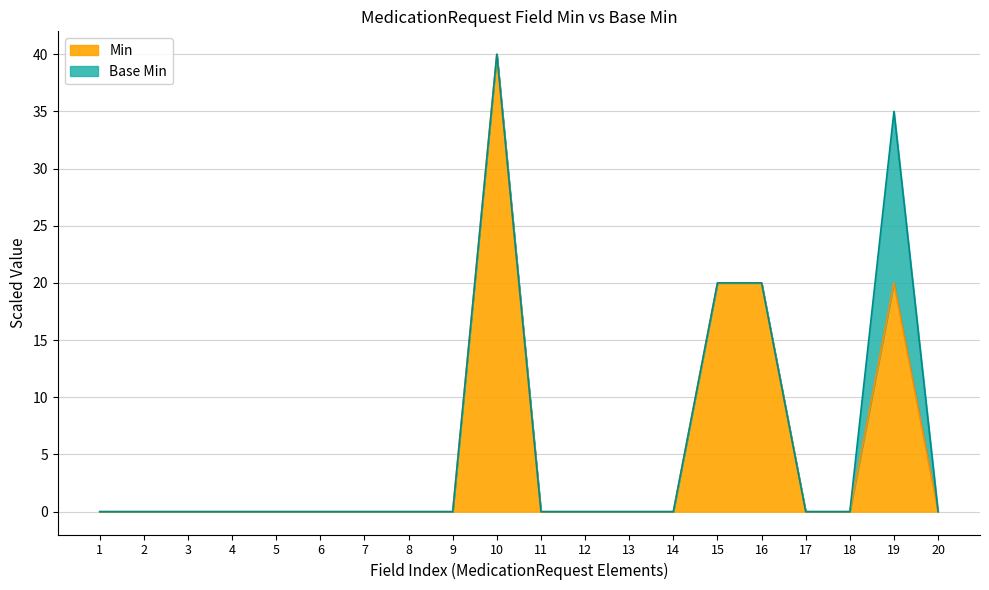

Which category has the highest value in the Min series?

10